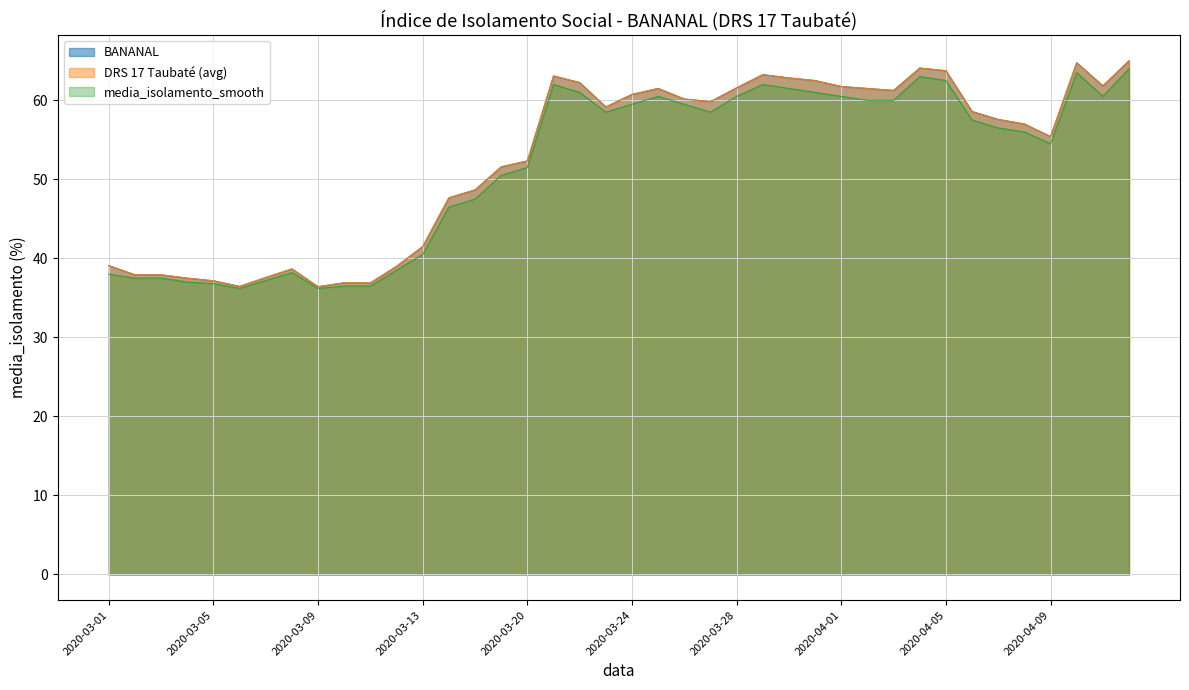

Which series changed the most between 2020-04-03 and 2020-04-04?

media_isolamento_smooth